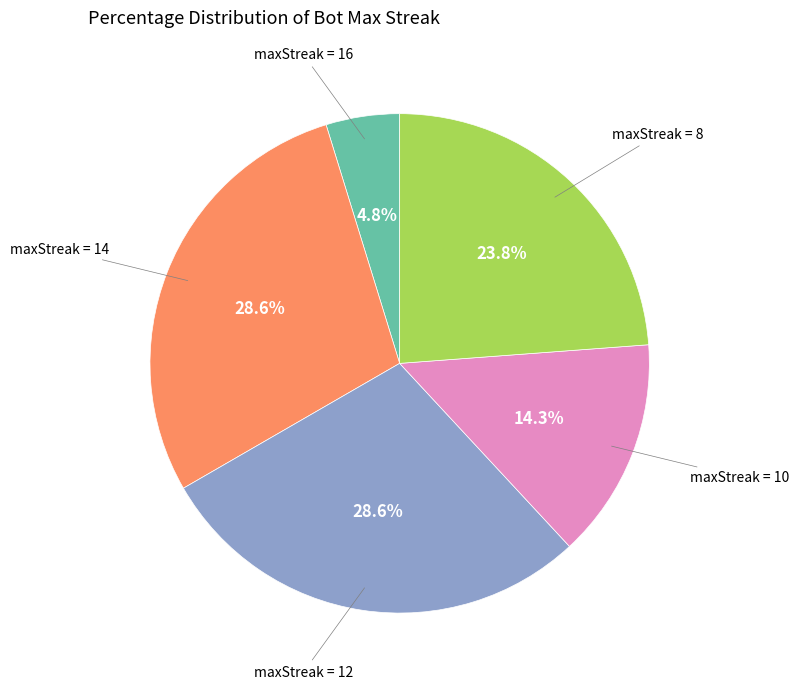

To the nearest percent, what is the difference between the largest and smallest slice percentages?

24%